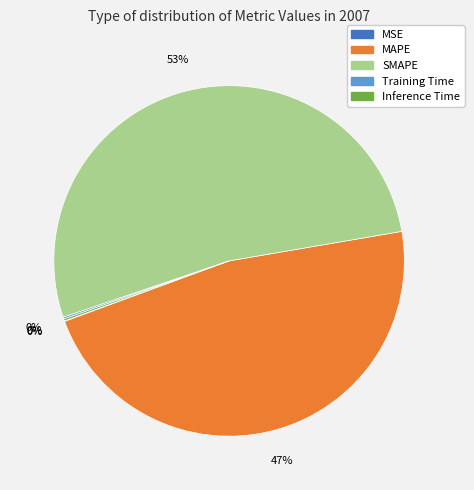

True or false: SMAPE accounts for 40% of the total.

False